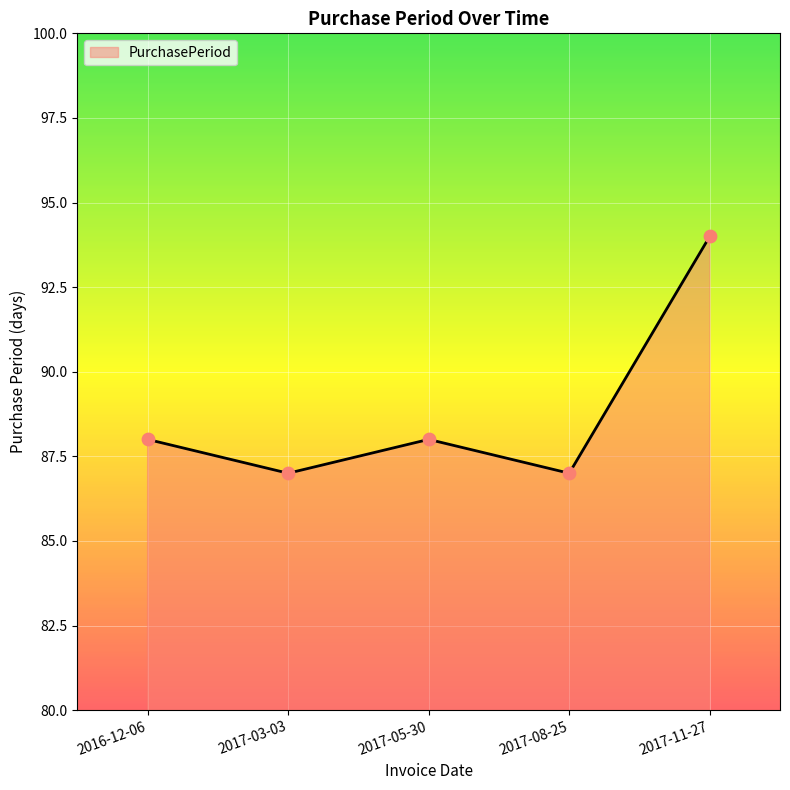

What is the ratio of the value at 2017-03-03 to the value at 2017-05-30?

1.0